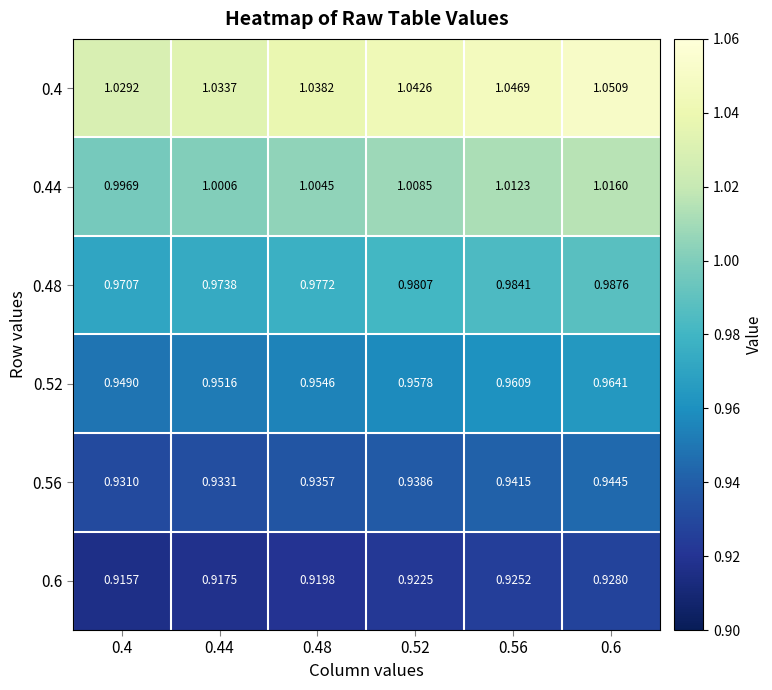

How many categories are shown in the chart?

6